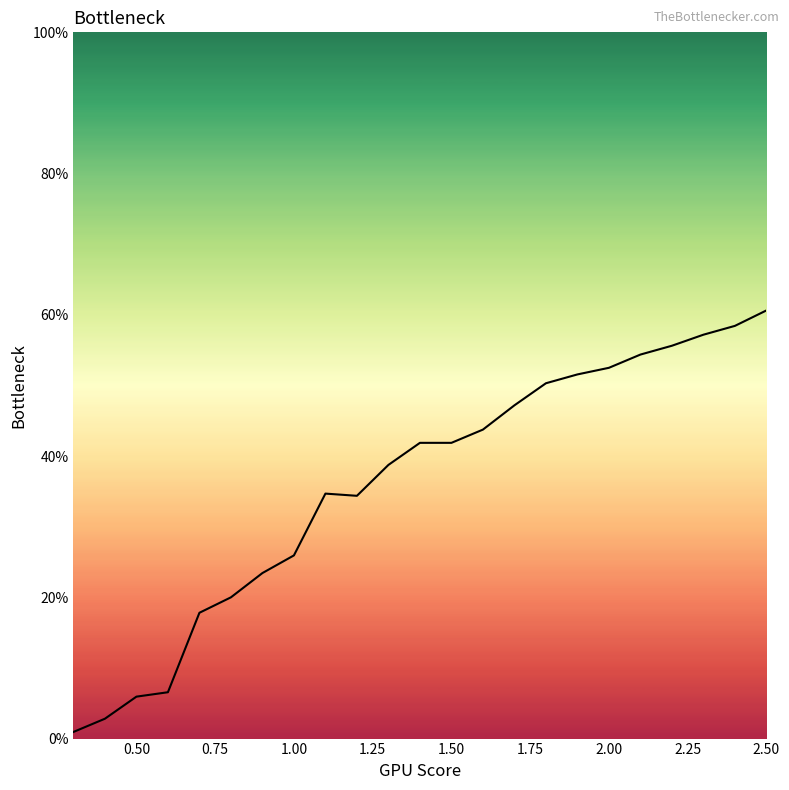

Does the chart have visible grid lines?

No